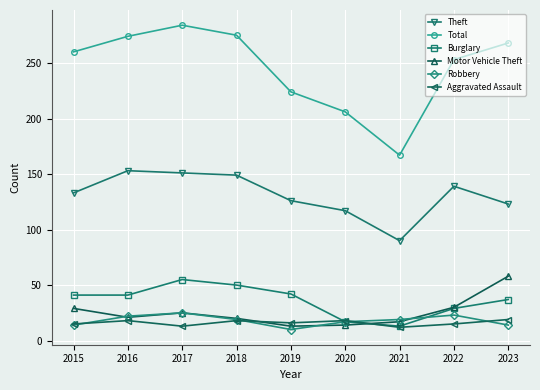

Where is the first local minimum for Motor Vehicle Theft?

2016